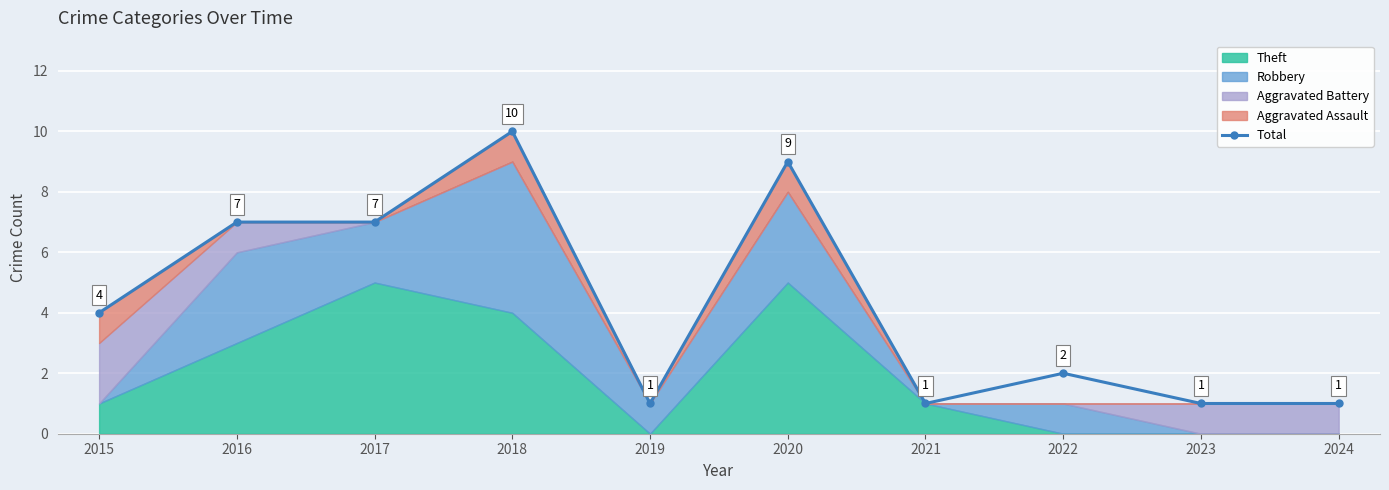

What is the change in value from 2017 to 2020?

+2